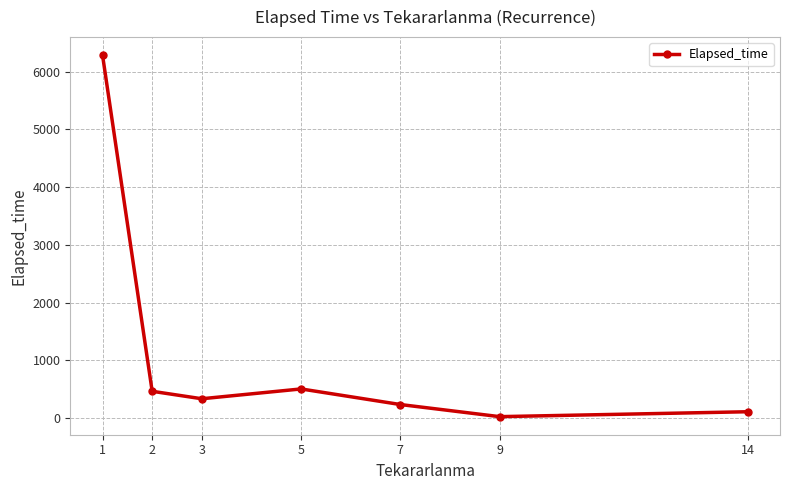

The value at 5 is 505.0. True or false?

True